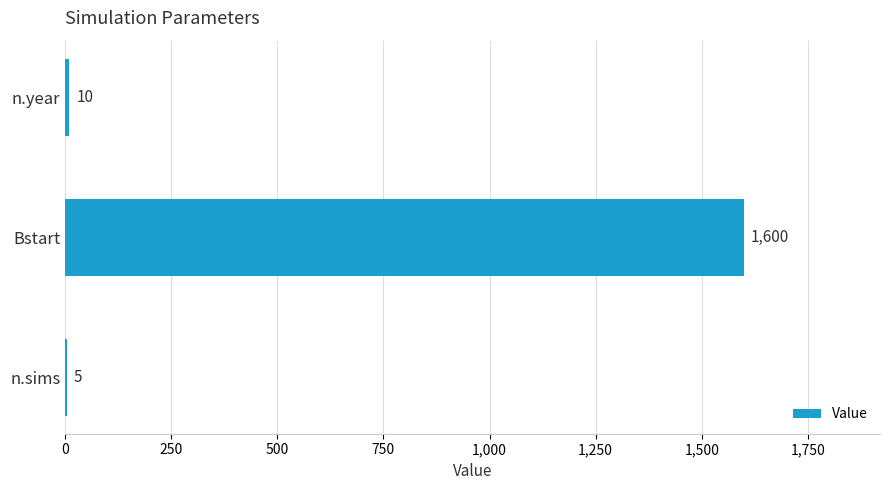

Which has a higher value, n.sims or n.year?

n.year